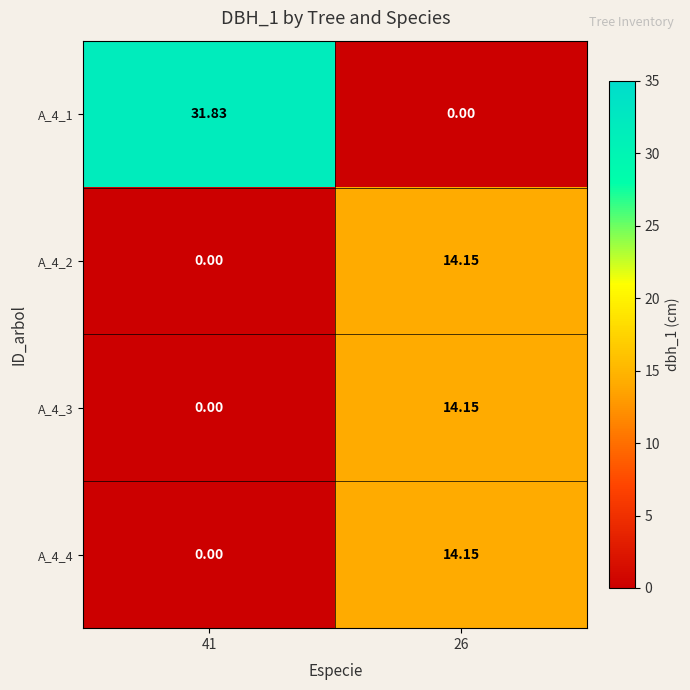

How many values in the A_4_1 series exceed 31?

1